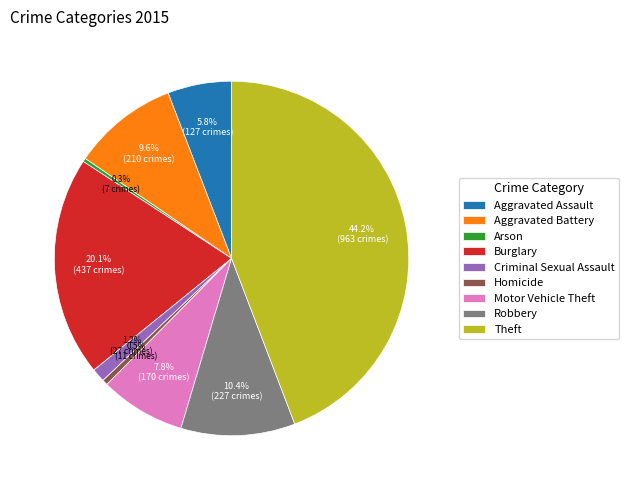

Count the number of slices in the pie.

9